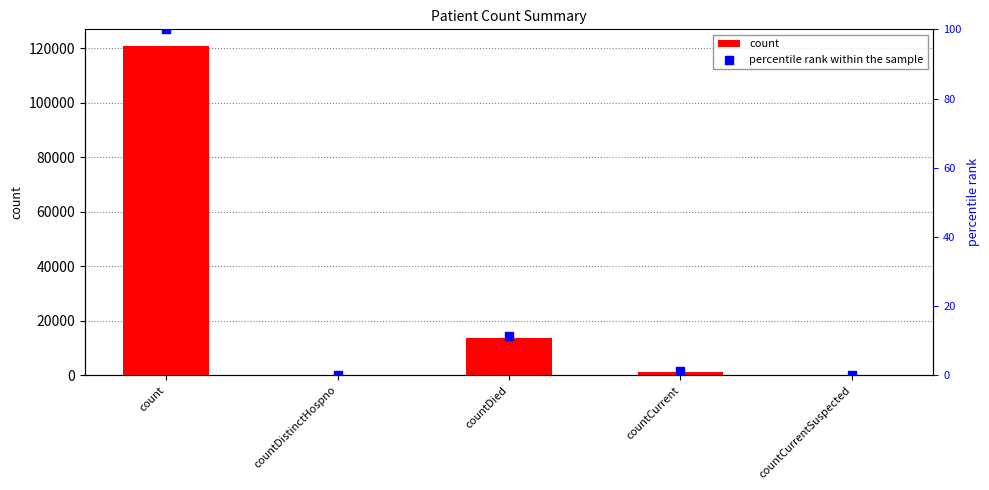

Which series has the largest Y range (max minus min)?

count